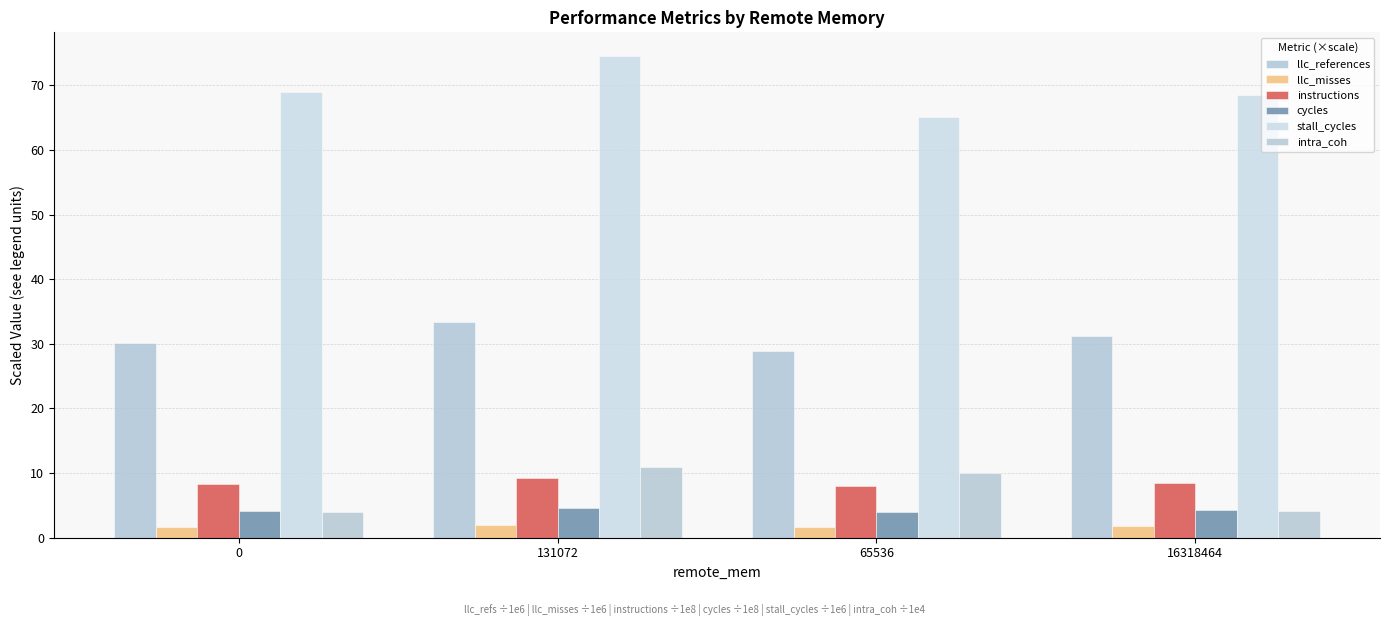

True or false: instructions has a value of 14.6 at 131072.

False